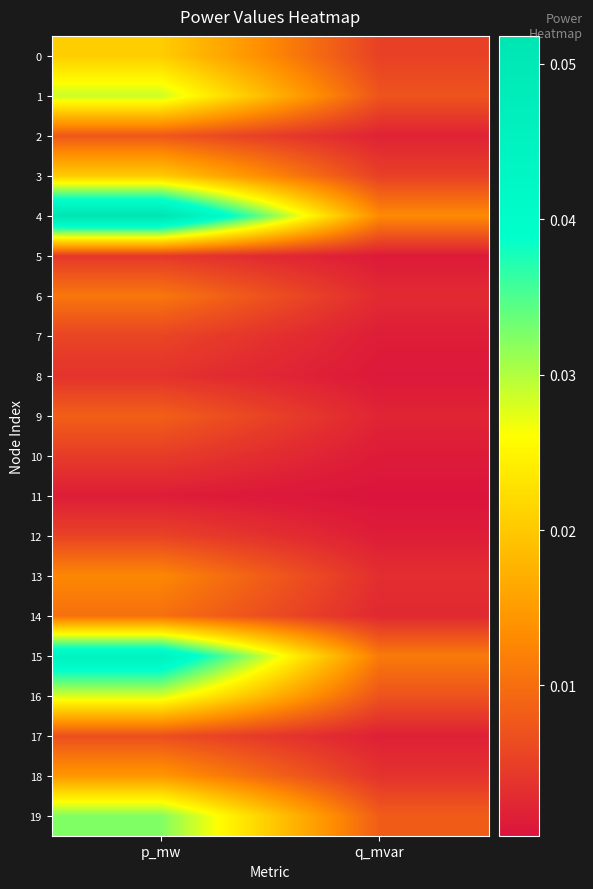

Reading left to right, transcribe all the data shown in this chart.

0: p_mw=0.0	q_mvar=0.0
1: p_mw=0.0	q_mvar=0.0
2: p_mw=0.0	q_mvar=0.0
3: p_mw=0.0	q_mvar=0.0
4: p_mw=0.1	q_mvar=0.0
5: p_mw=0.0	q_mvar=0.0
6: p_mw=0.0	q_mvar=0.0
7: p_mw=0.0	q_mvar=0.0
8: p_mw=0.0	q_mvar=0.0
9: p_mw=0.0	q_mvar=0.0
10: p_mw=0.0	q_mvar=0.0
11: p_mw=0.0	q_mvar=0.0
12: p_mw=0.0	q_mvar=0.0
13: p_mw=0.0	q_mvar=0.0
14: p_mw=0.0	q_mvar=0.0
15: p_mw=0.0	q_mvar=0.0
16: p_mw=0.0	q_mvar=0.0
17: p_mw=0.0	q_mvar=0.0
18: p_mw=0.0	q_mvar=0.0
19: p_mw=0.0	q_mvar=0.0